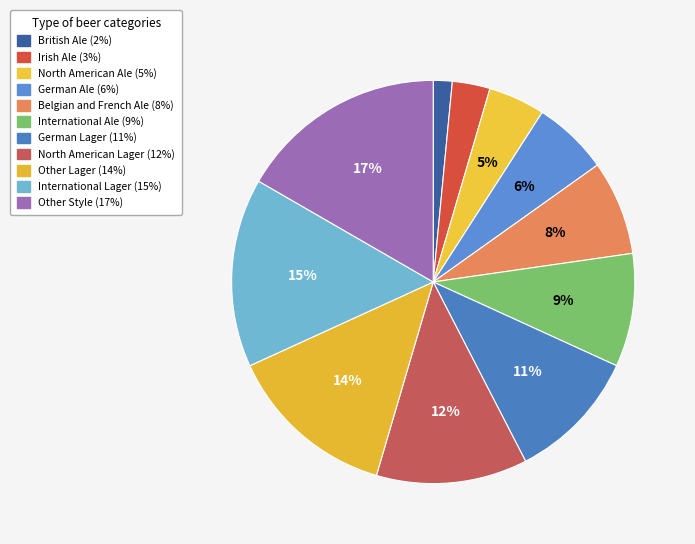

Count the number of slices in the pie.

11